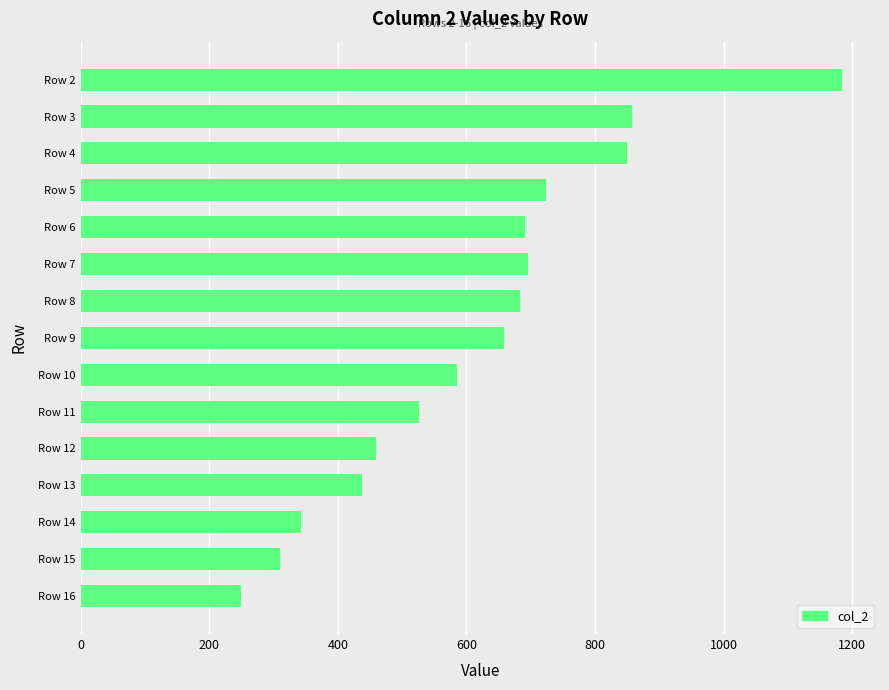

Which label corresponds to the largest value in the chart?

Row 2